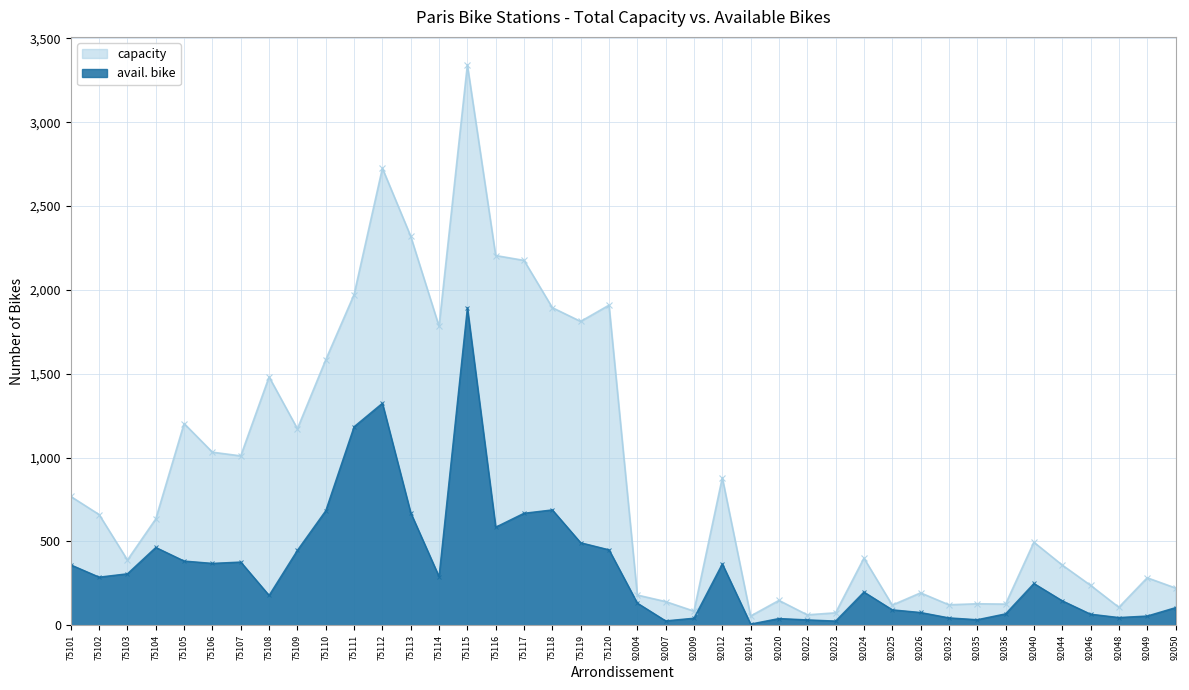

Does the chart display data point markers on the line(s)?

Yes